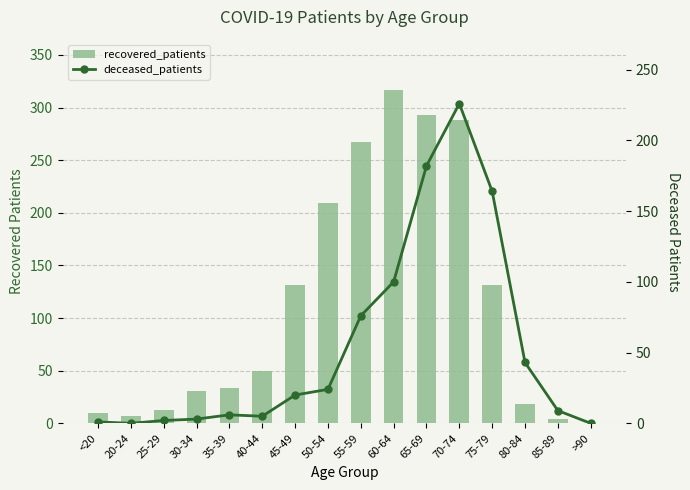

Rank the series at 50-54 from highest to lowest value.

recovered_patients, deceased_patients